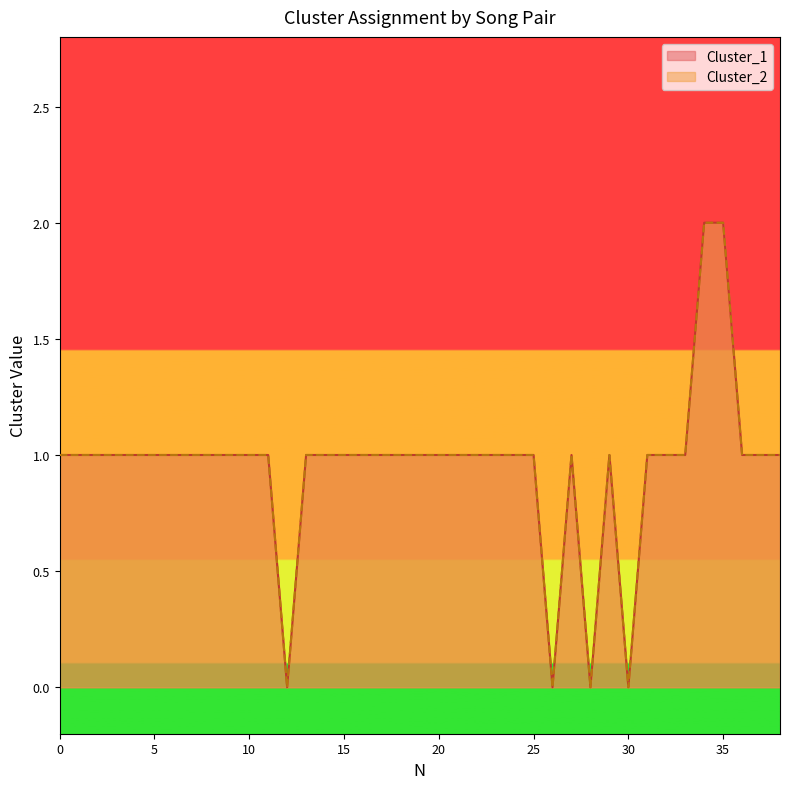

Where does the Cluster_2_line series first go above 1?

34